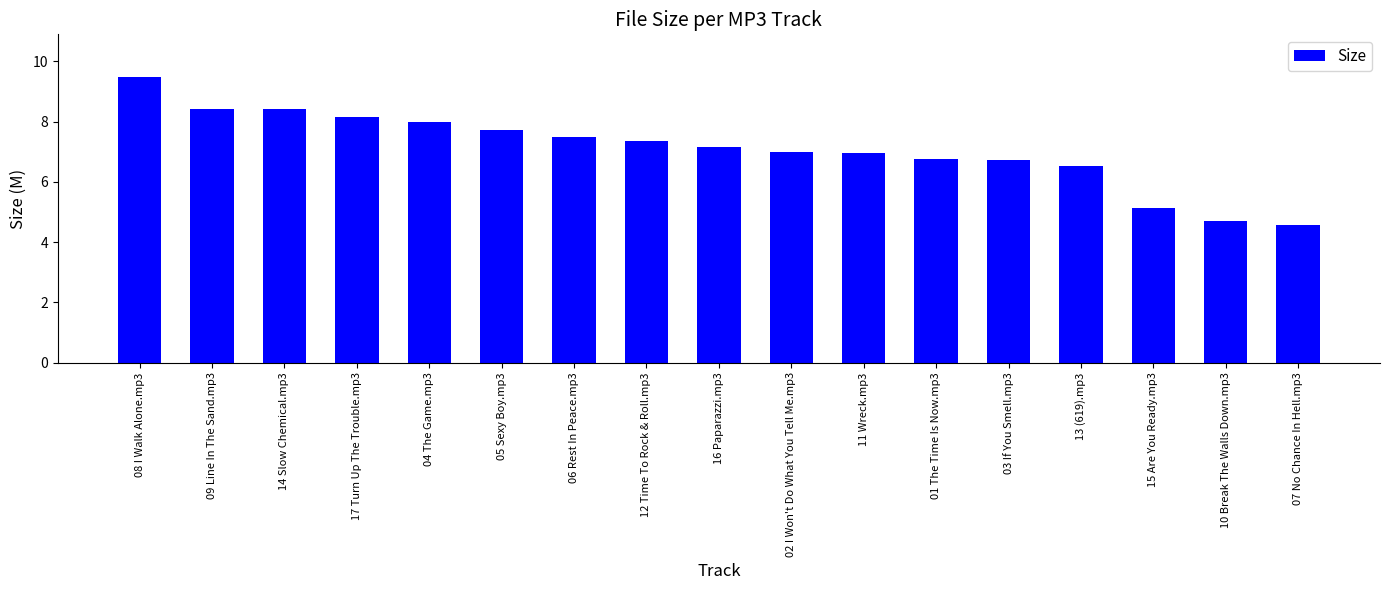

Reading left to right, list all the values displayed in this chart.

9.5	8.4	8.4	8.1	8.0	7.7	7.5	7.4	7.2	7.0	7.0	6.8	6.7	6.5	5.1	4.7	4.6